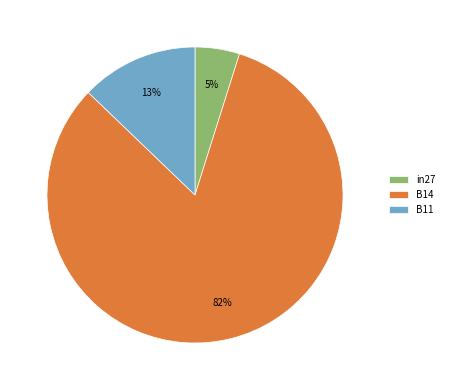

What is the smallest slice in the pie chart?

in27